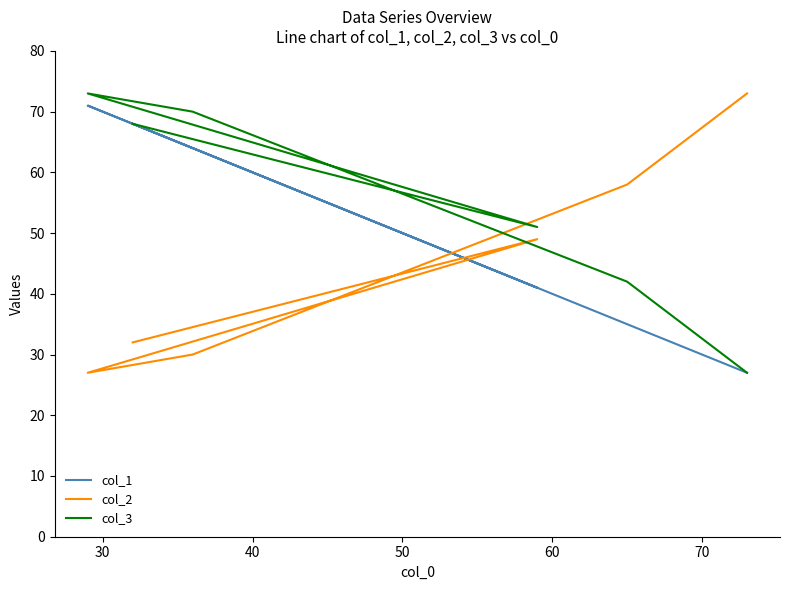

What is the average value of the col_3 series?

55